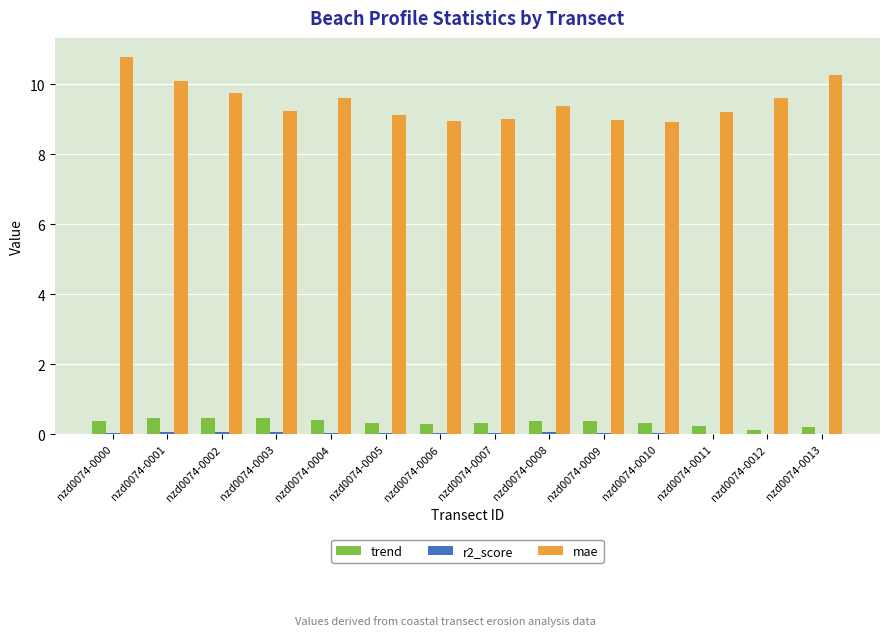

What is the average value of the mae series?

9.5